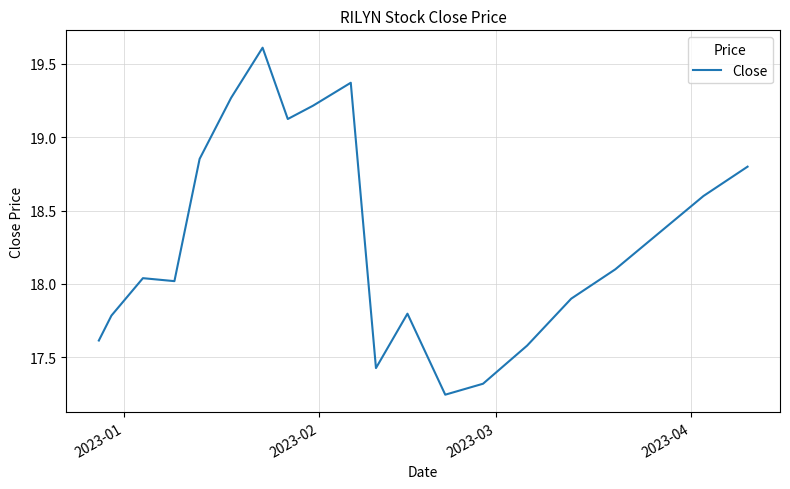

What is the difference between the maximum and minimum values?

2.4